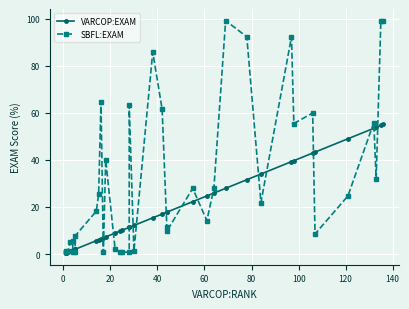

Which series ends up on top after the final intersection of VARCOP:EXAM and SBFL:EXAM?

SBFL:EXAM